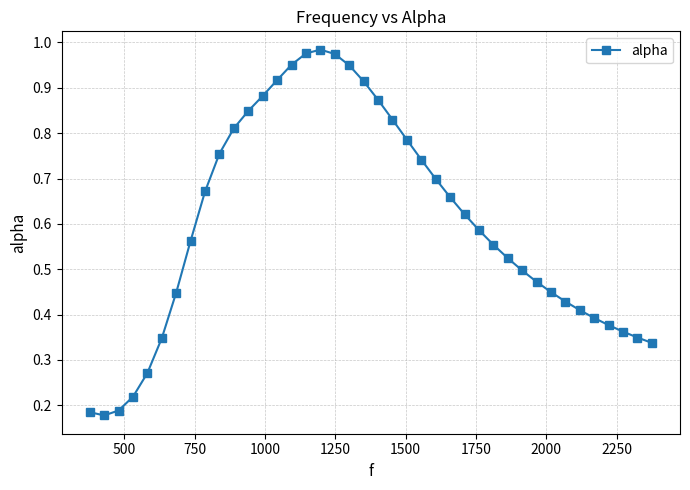

What is the sum of all values?

24.0